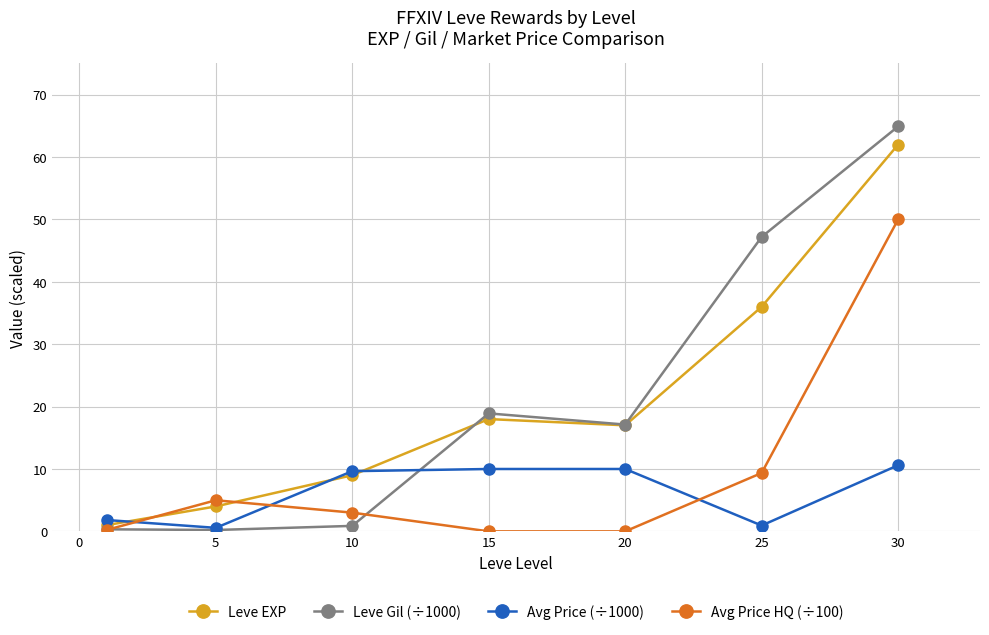

True or false: Leve Gil (÷1000) has more than 1 points higher than both neighbors.

False